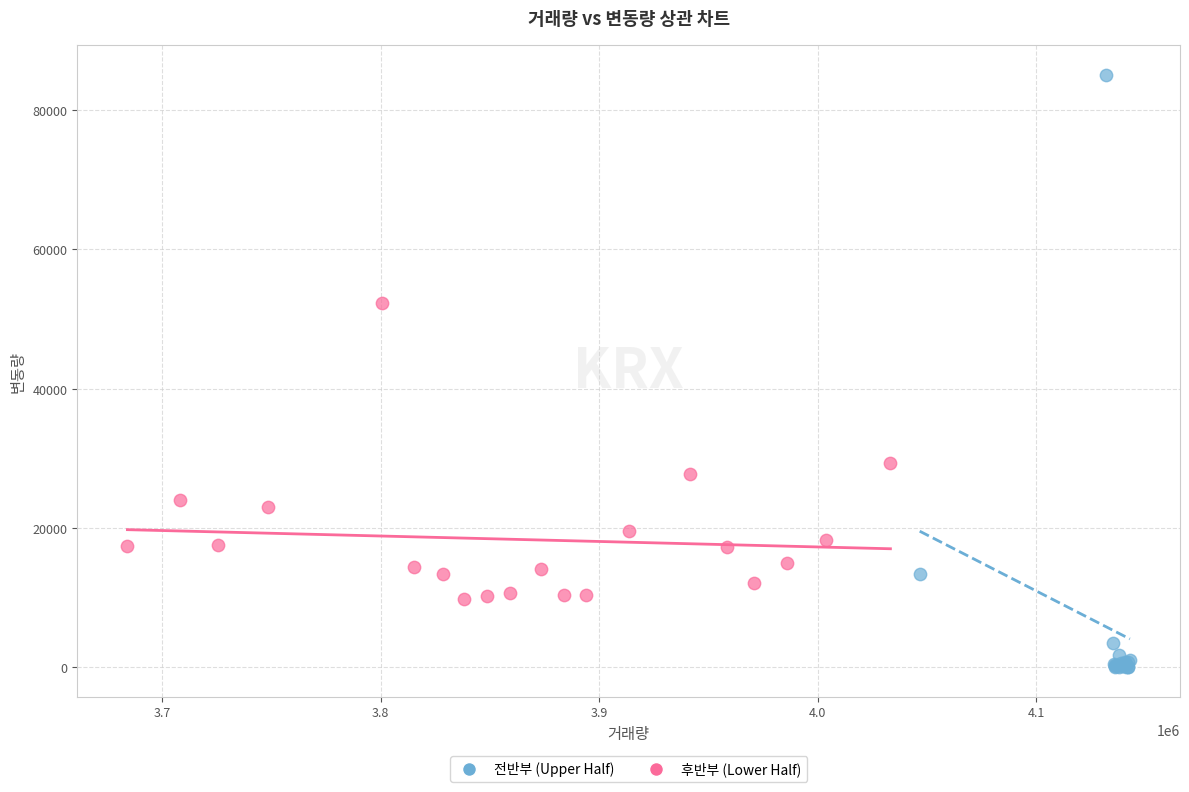

Which series contains the highest Y value?

전반부 (Upper Half)